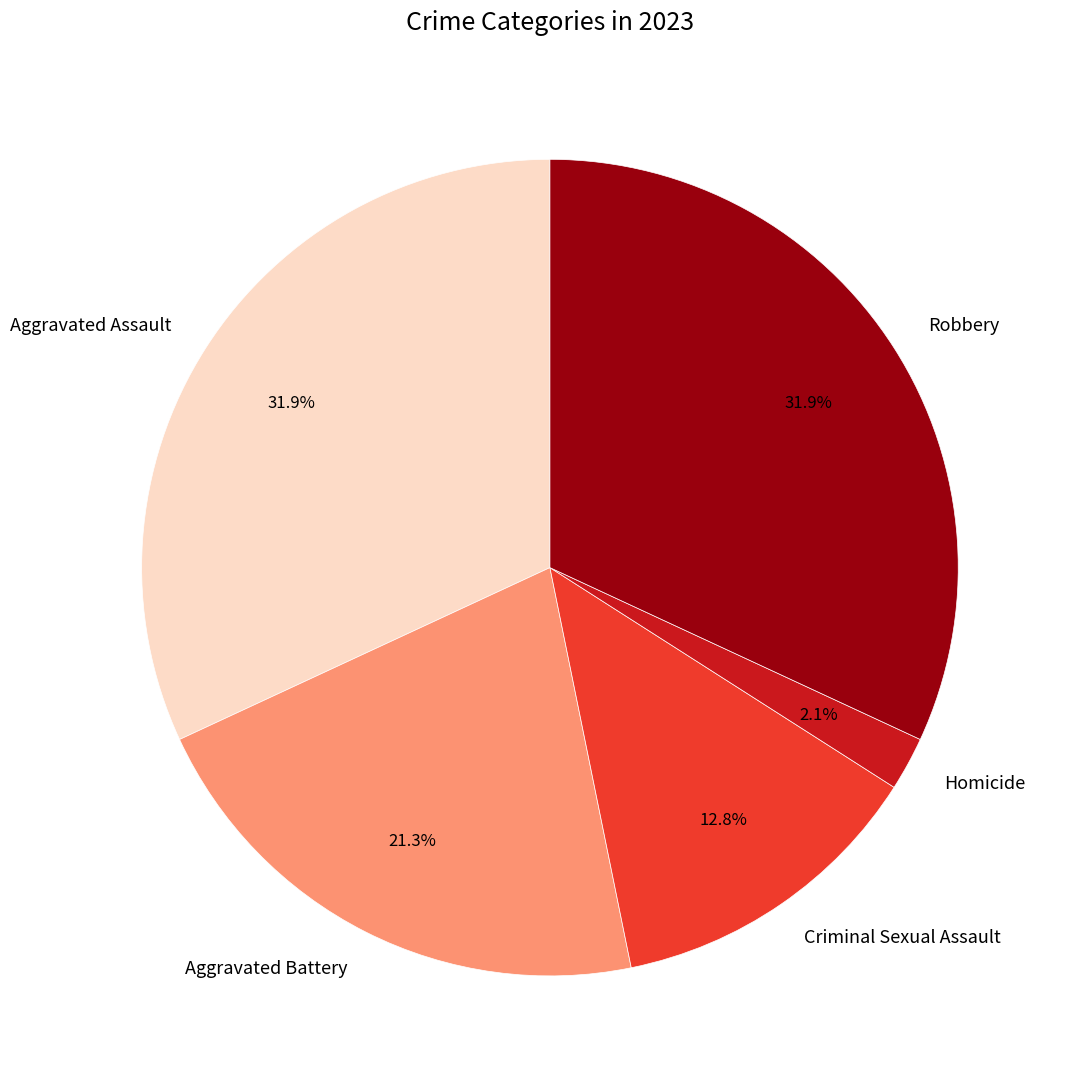

Count the number of slices in the pie.

5